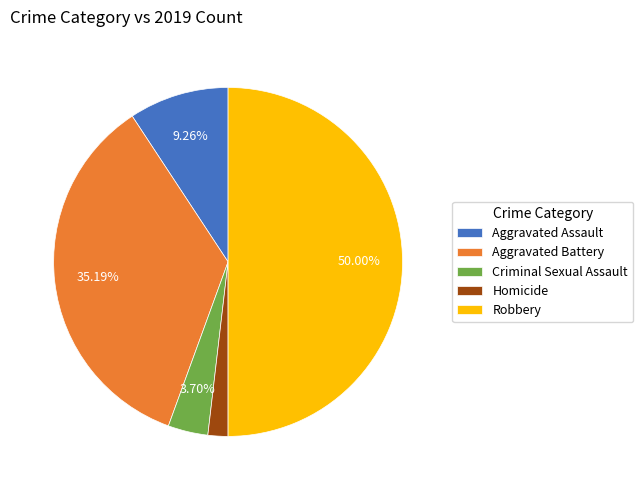

How many slices are in this pie chart?

5